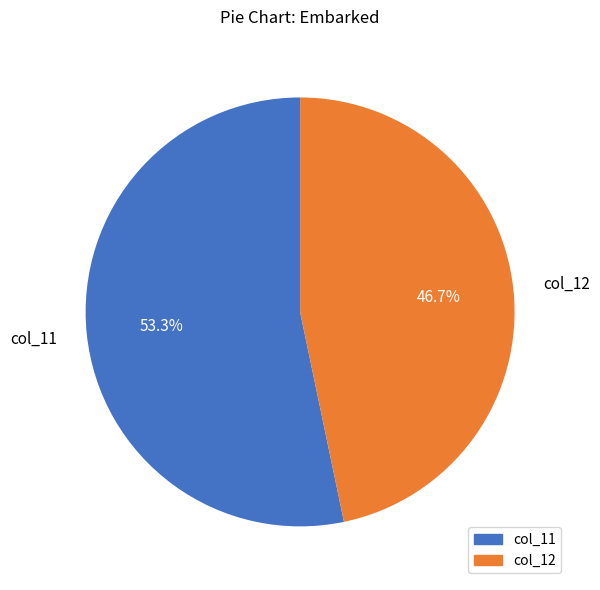

Does any single category account for the majority?

Yes